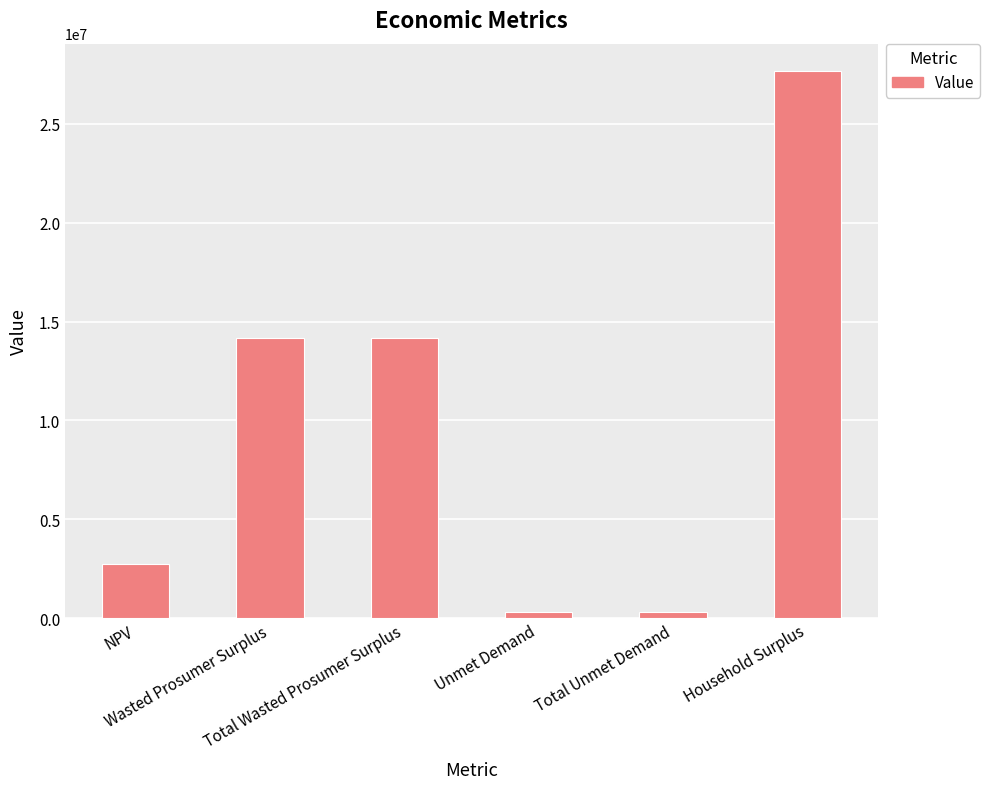

What is the label of the 4th bar from the left?

Unmet Demand